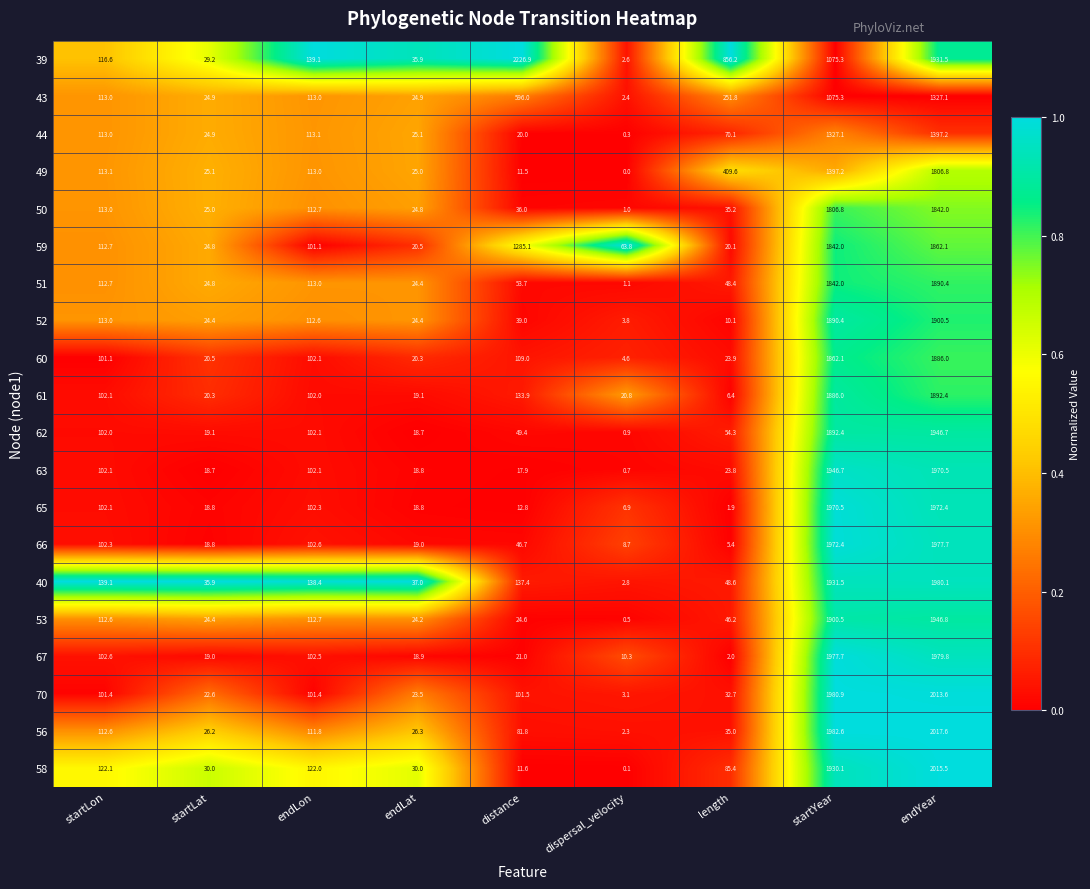

Between length and startYear, which series saw the biggest shift?

67